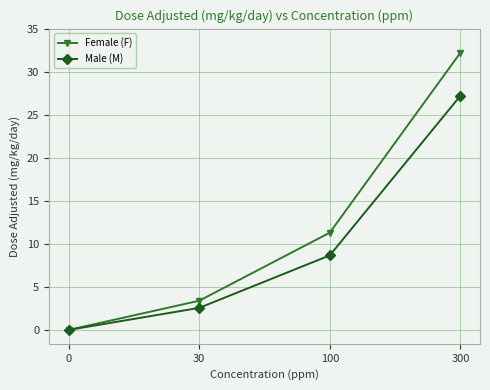

True or false: Female (F) has more than 0 interior local peaks.

False